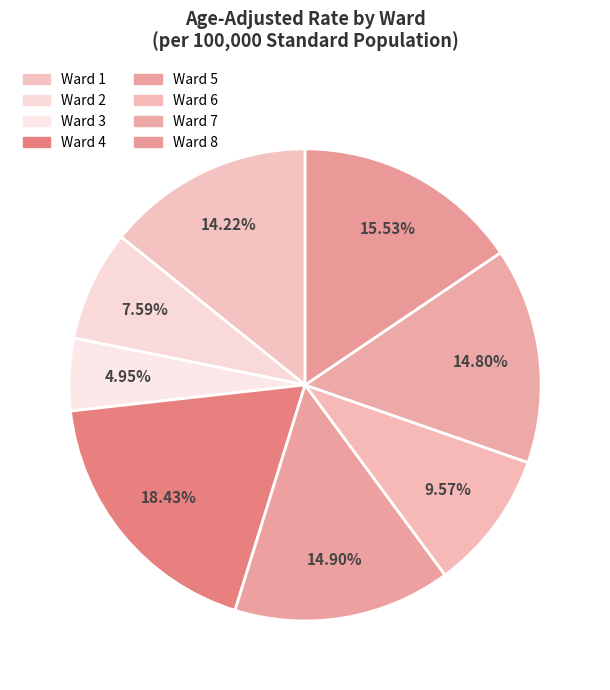

What is the total percentage of Ward 7 and Ward 5?

29.7%